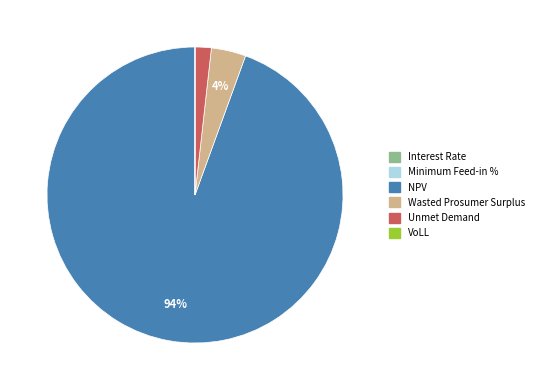

To the nearest percent, what percentage of the pie is Wasted Prosumer Surplus?

4%